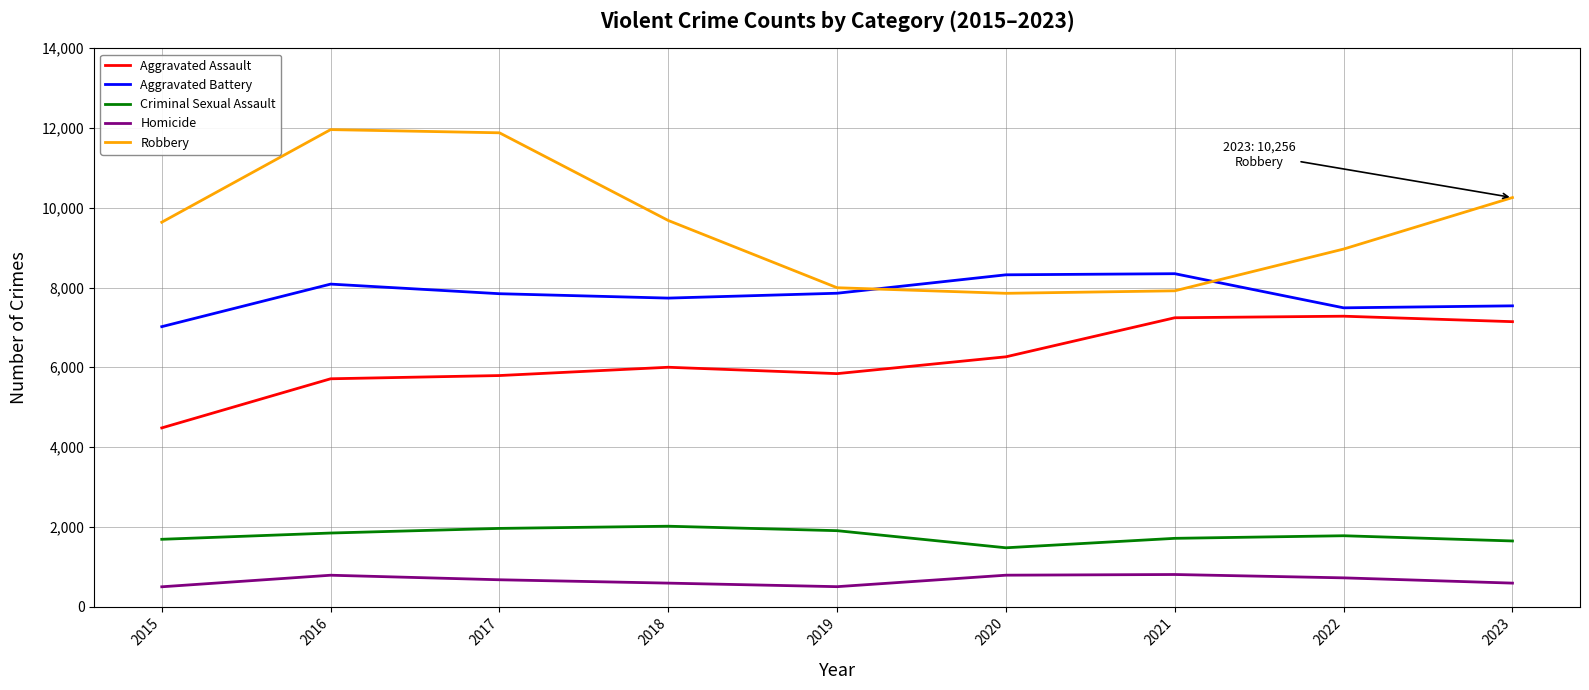

Count the number of categories in the chart.

9